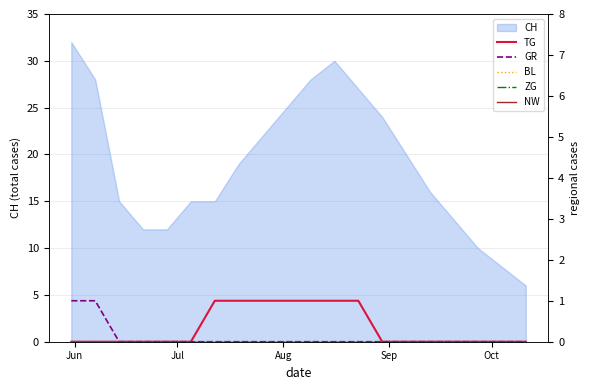

How many lines are shown in the chart?

5